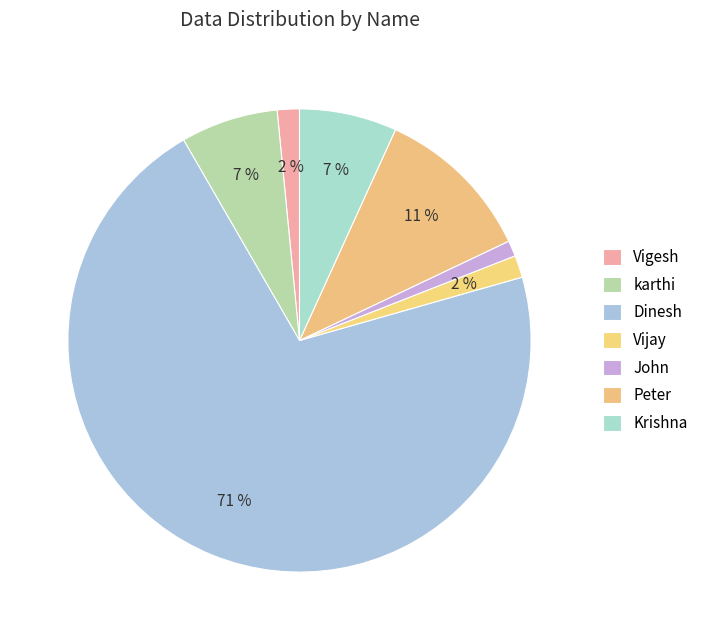

To the nearest percent, what portion does Vigesh represent?

2%